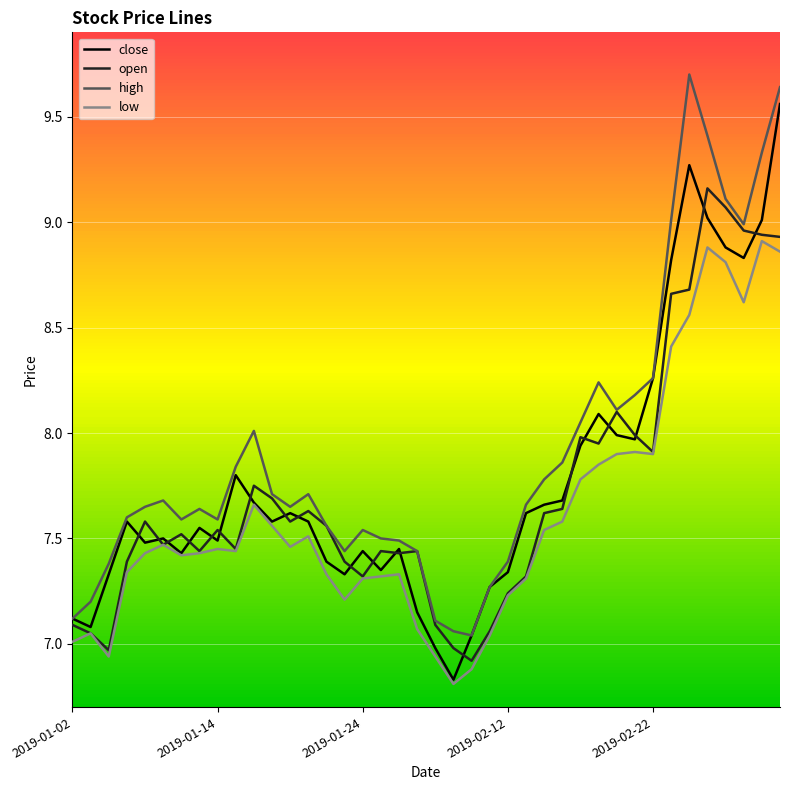

List the series in order of their peak value, highest first.

high, close, open, low